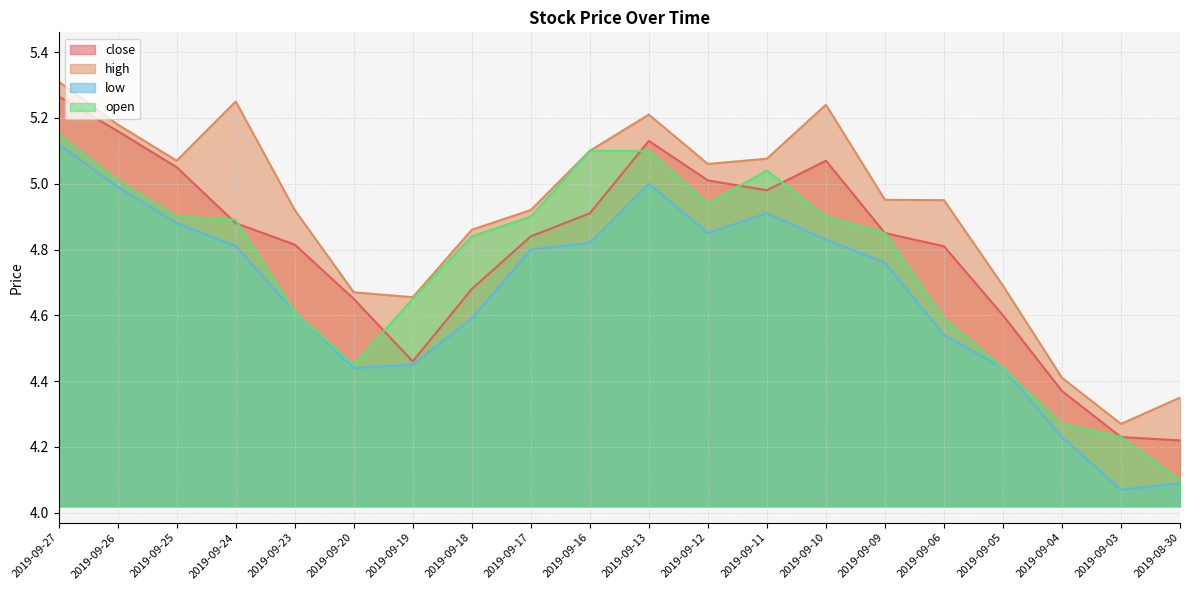

What is the sum of the low values at 2019-09-17 and 2019-09-25?

9.7